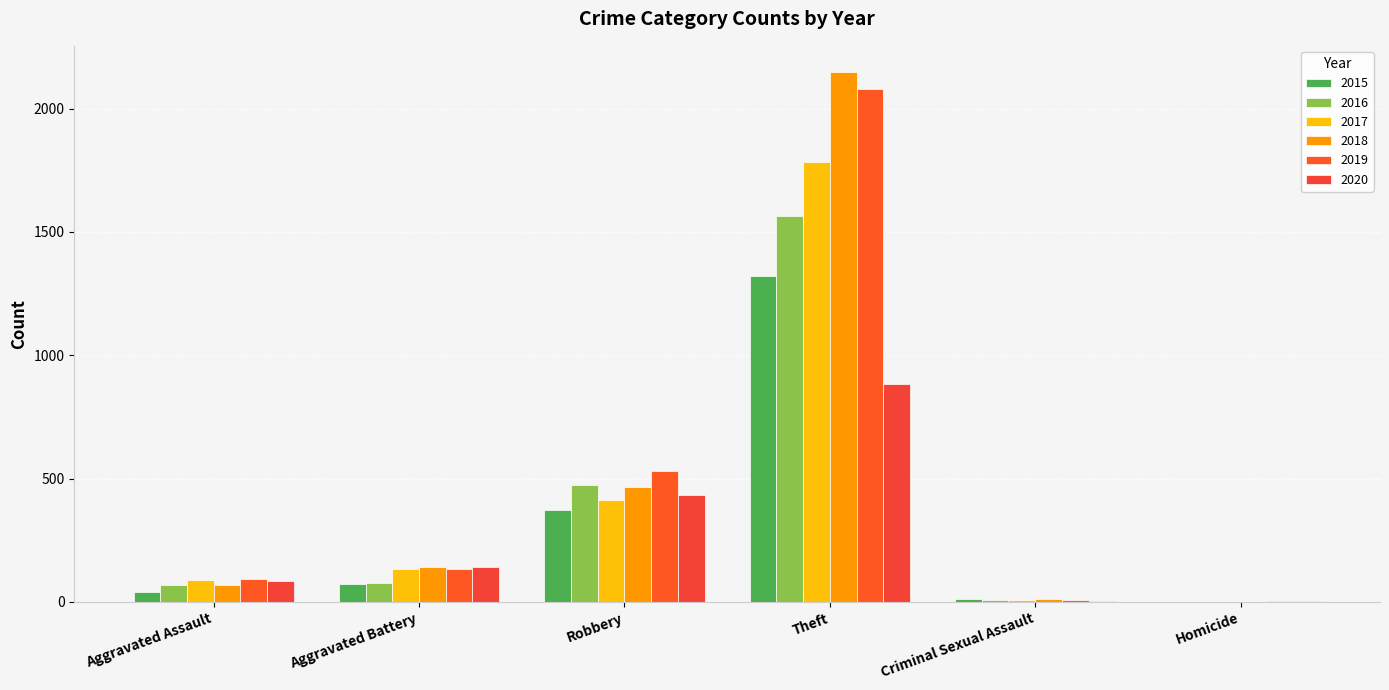

What is the label of the 4th bar from the left?

Theft